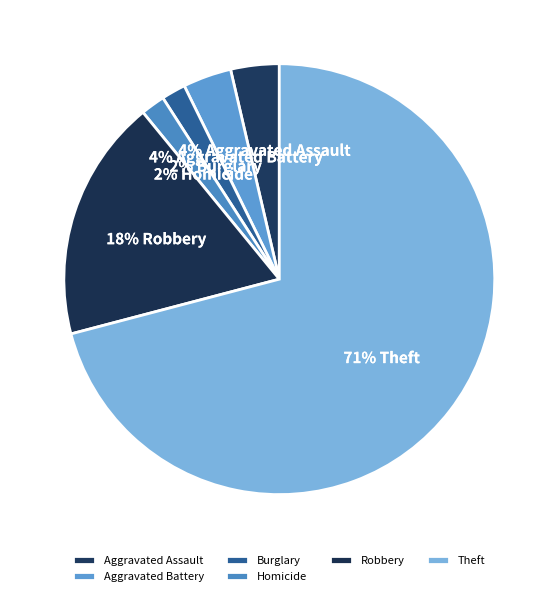

Approximately how many times larger is the value at Robbery compared to Theft?

0.3